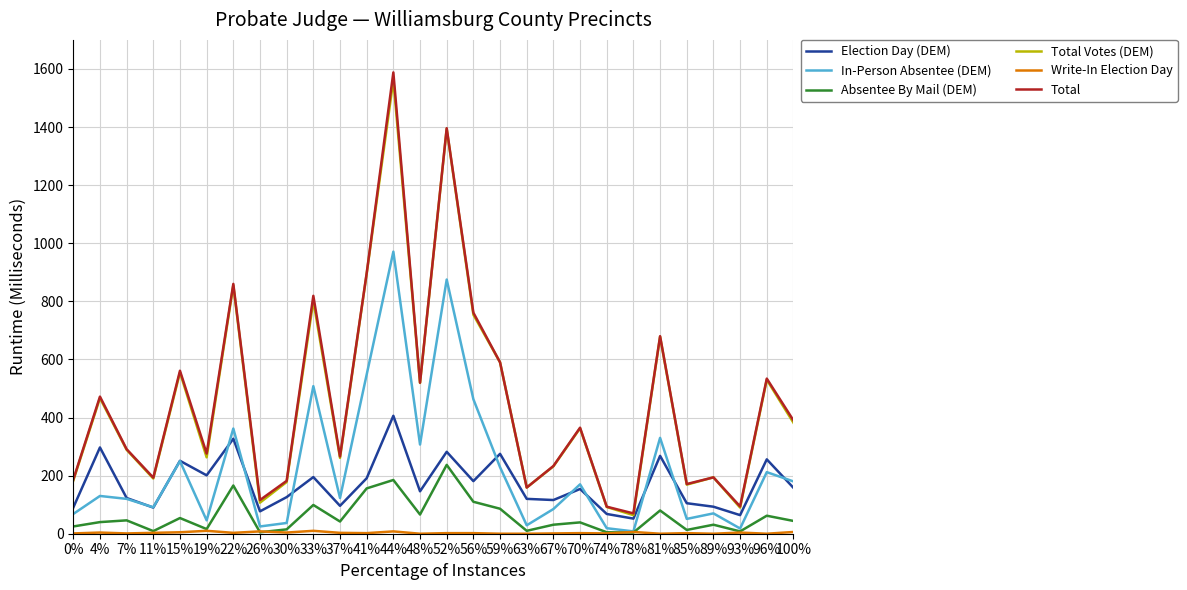

What position from the right is 89%?

4